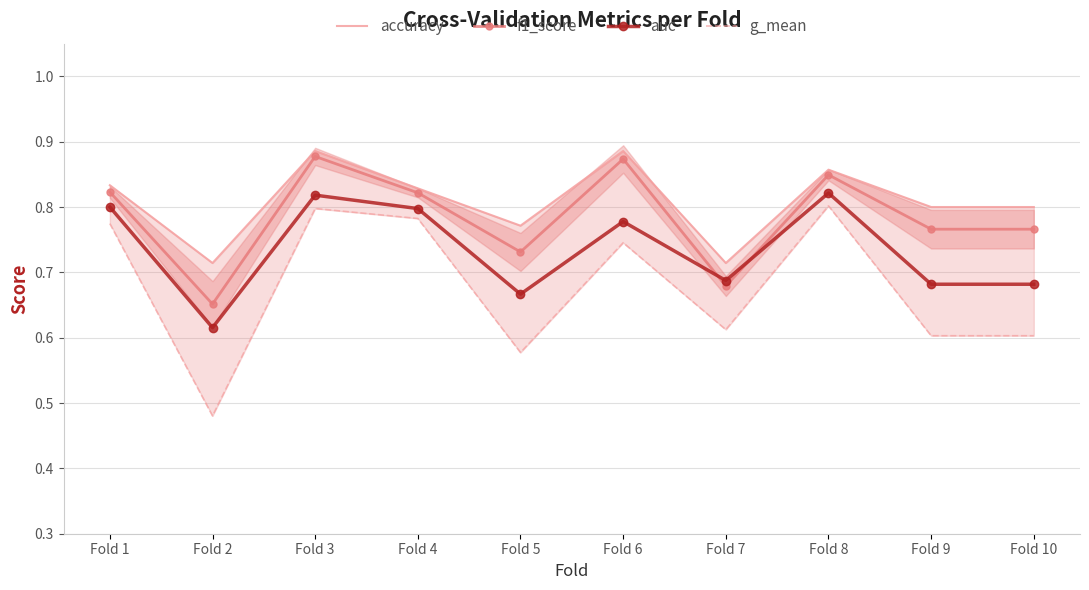

What is the sum of all accuracy values?

8.1